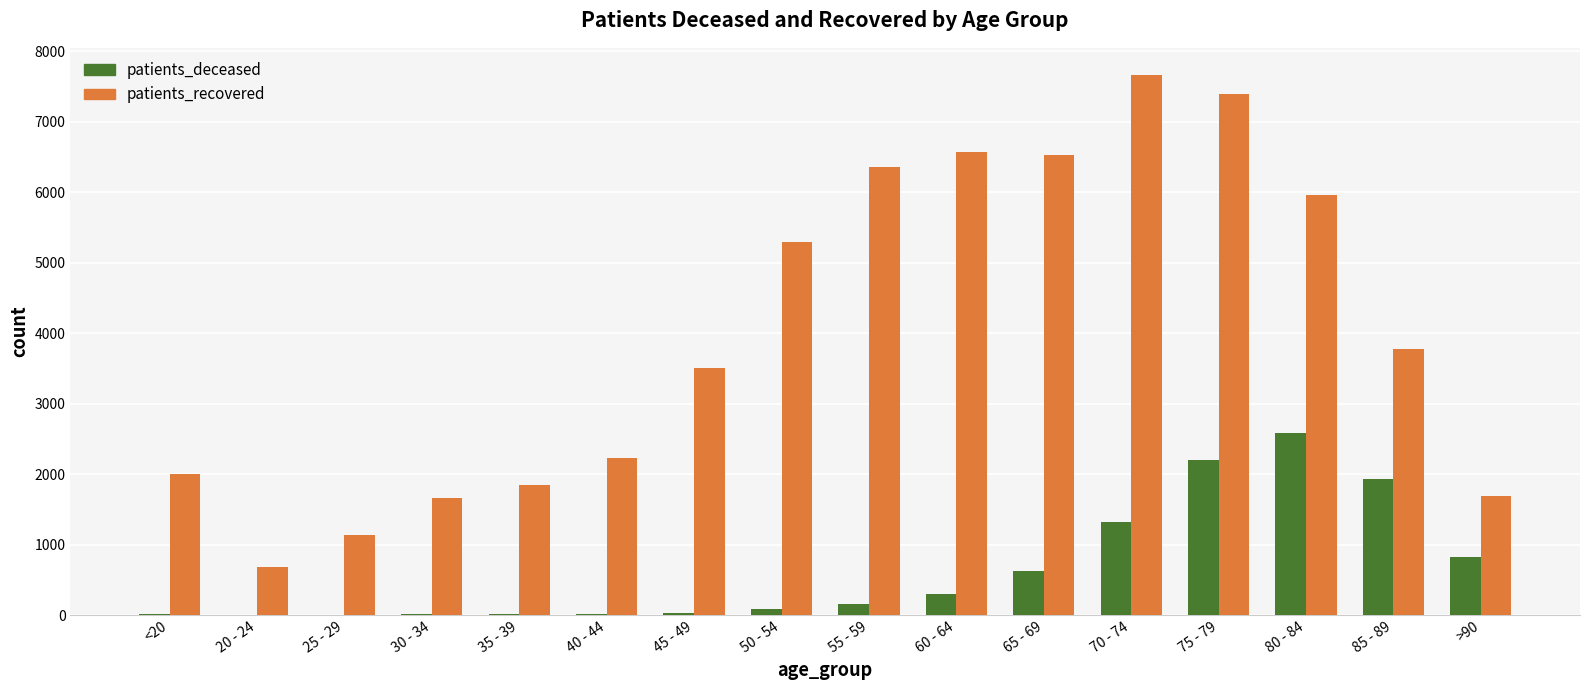

How many categories are shown in the chart?

16